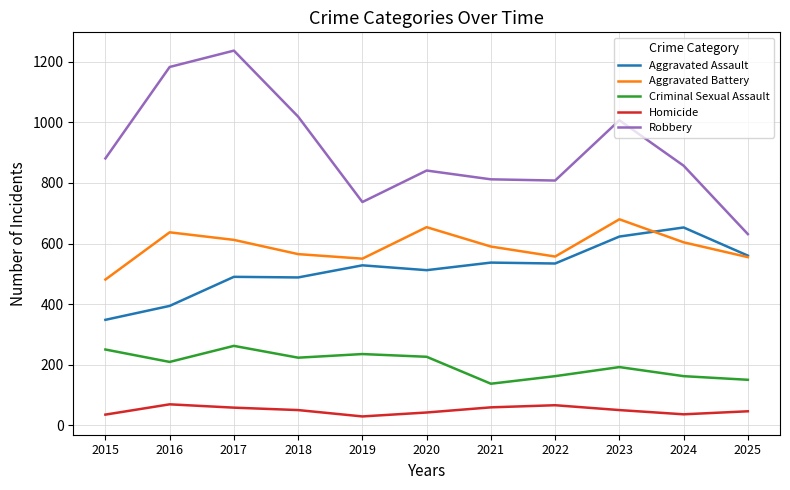

True or false: Homicide and Robbery intersect in this chart.

False